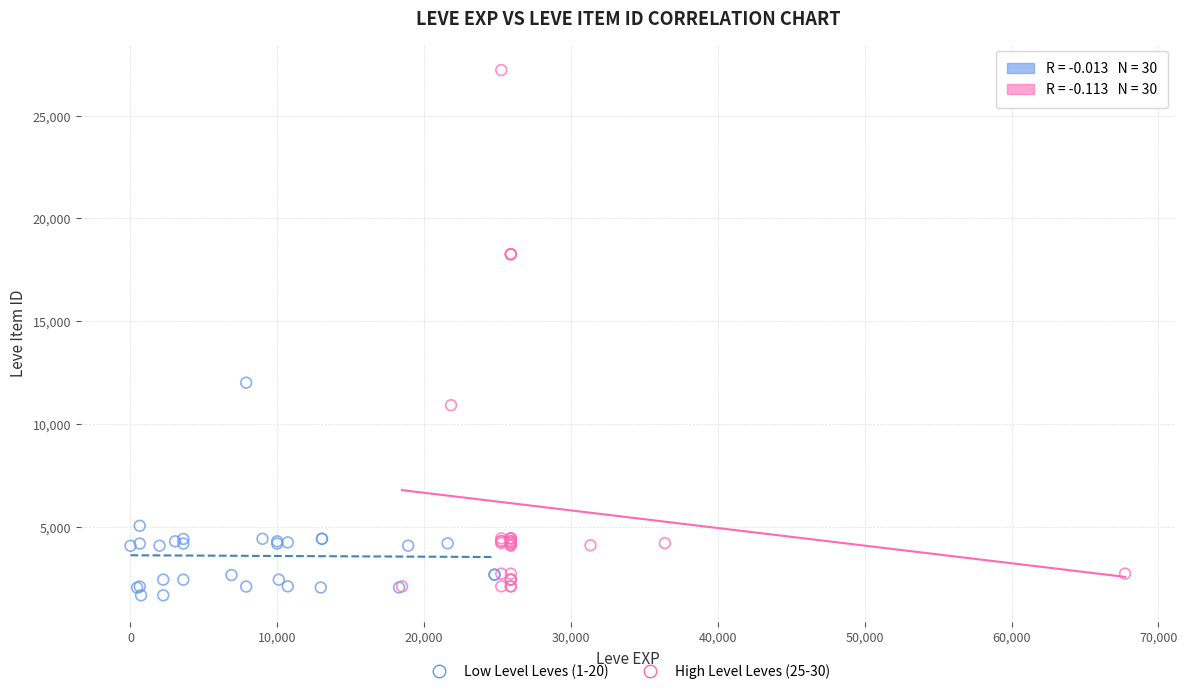

Which series reaches the maximum Y coordinate?

High Level Leves (25-30)